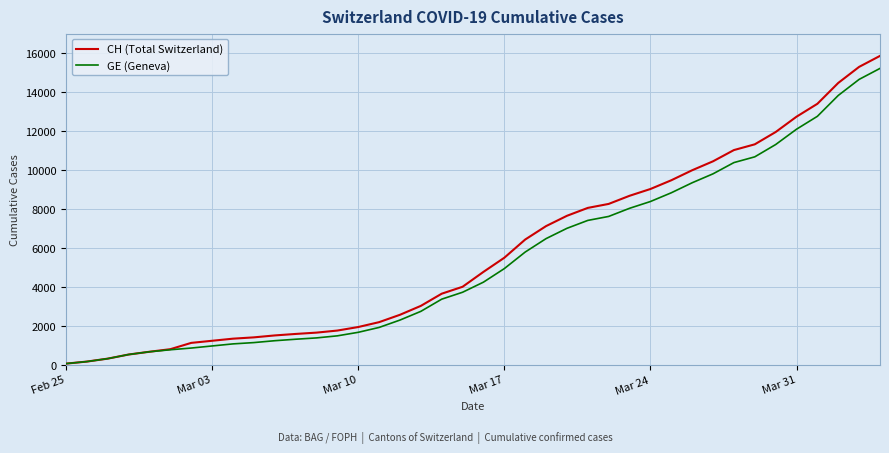

Which series has the widest spread of values?

CH (Total Switzerland)